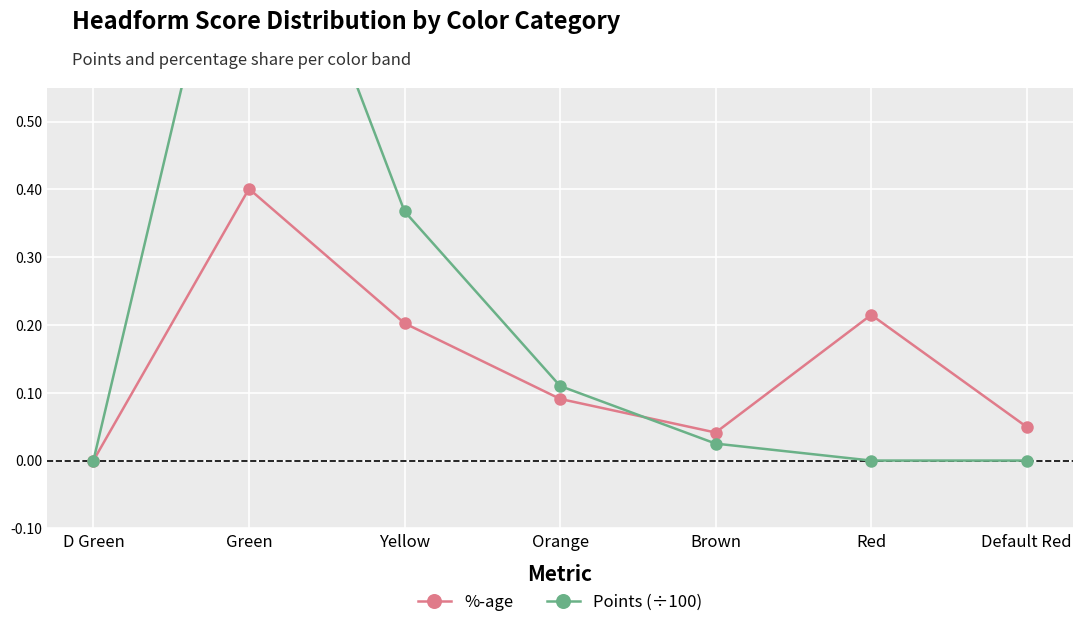

At which category does Points (÷100) reach its first local peak?

Green